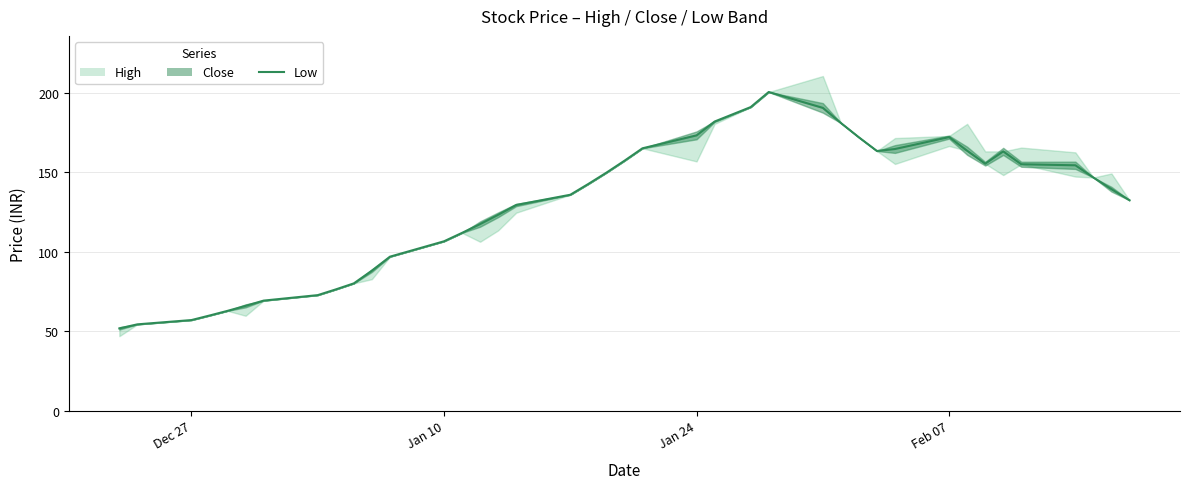

How many lines are shown in the chart?

1